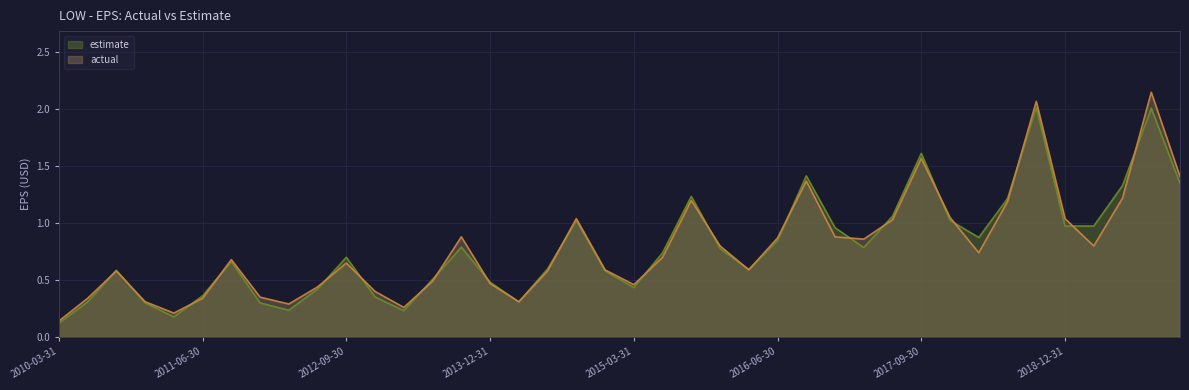

Where is actual nearest to the value 1?

2017-06-30